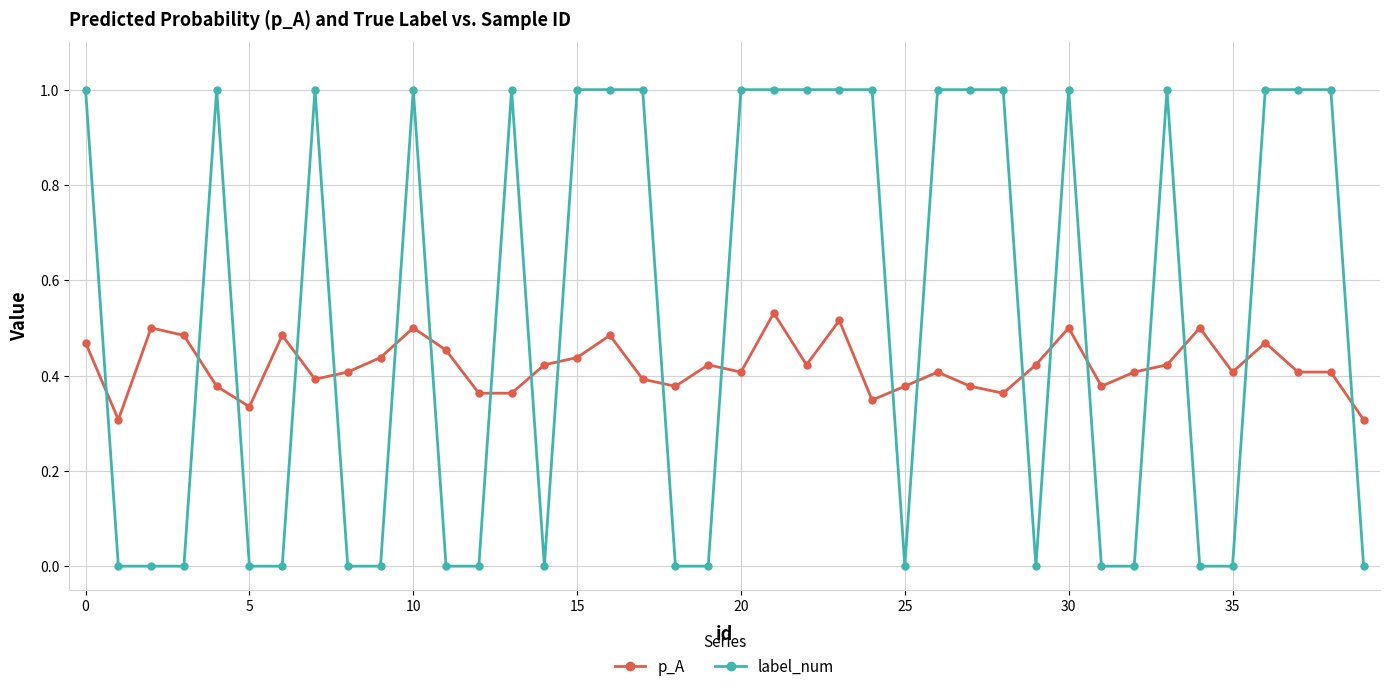

What is the difference between the maximum and minimum values in the label_num series?

1.0